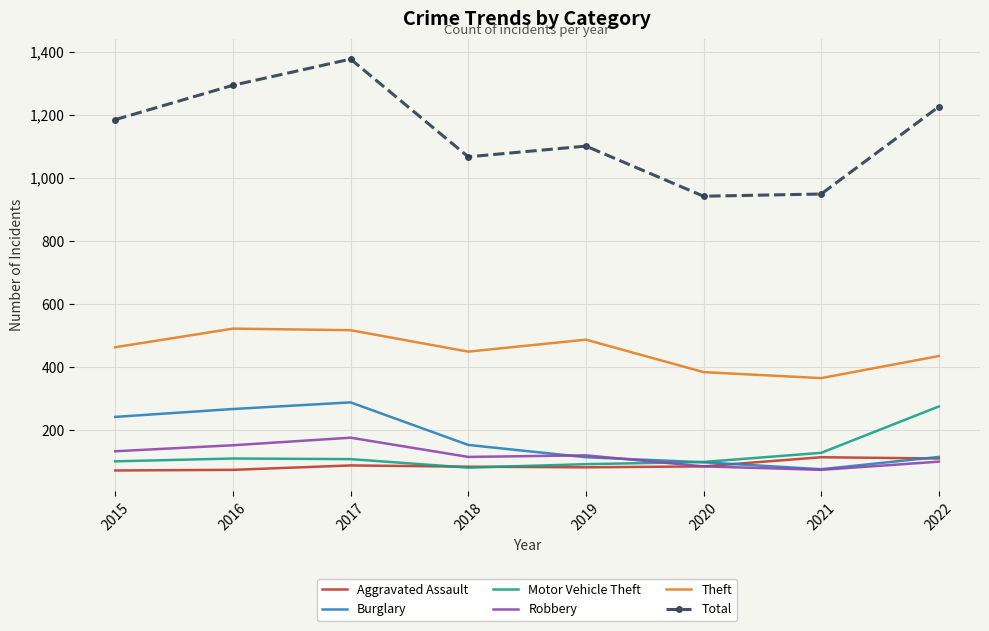

At which label is Total closest to 1158?

2015